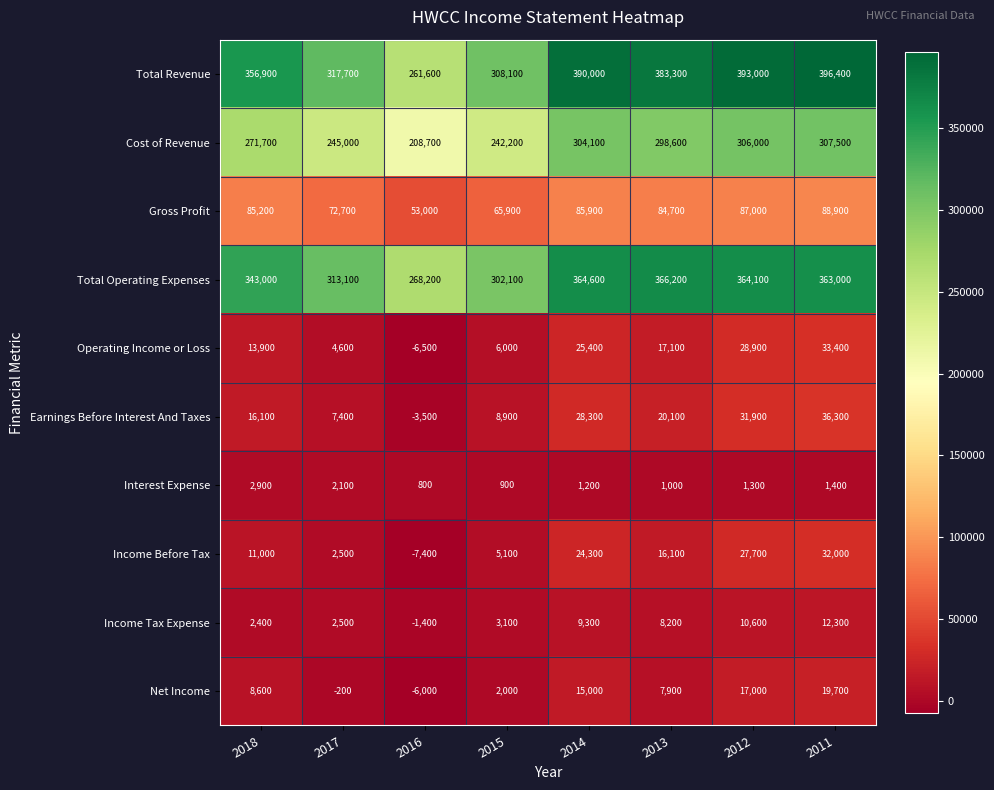

At which category is the sum across all series the highest?

2011